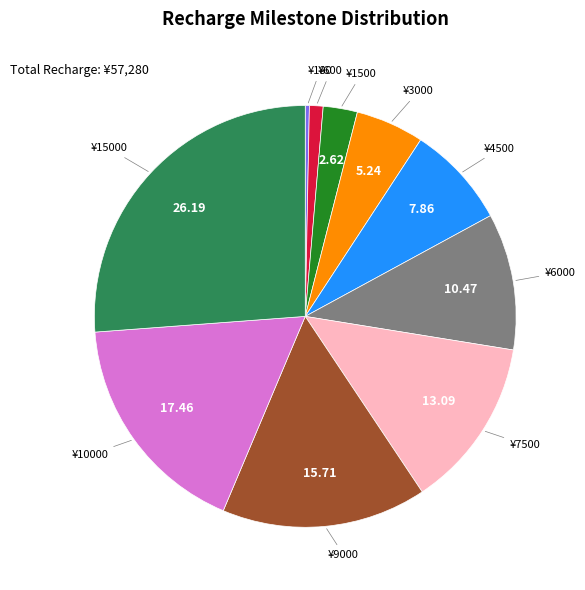

How many segments does this pie chart have?

10